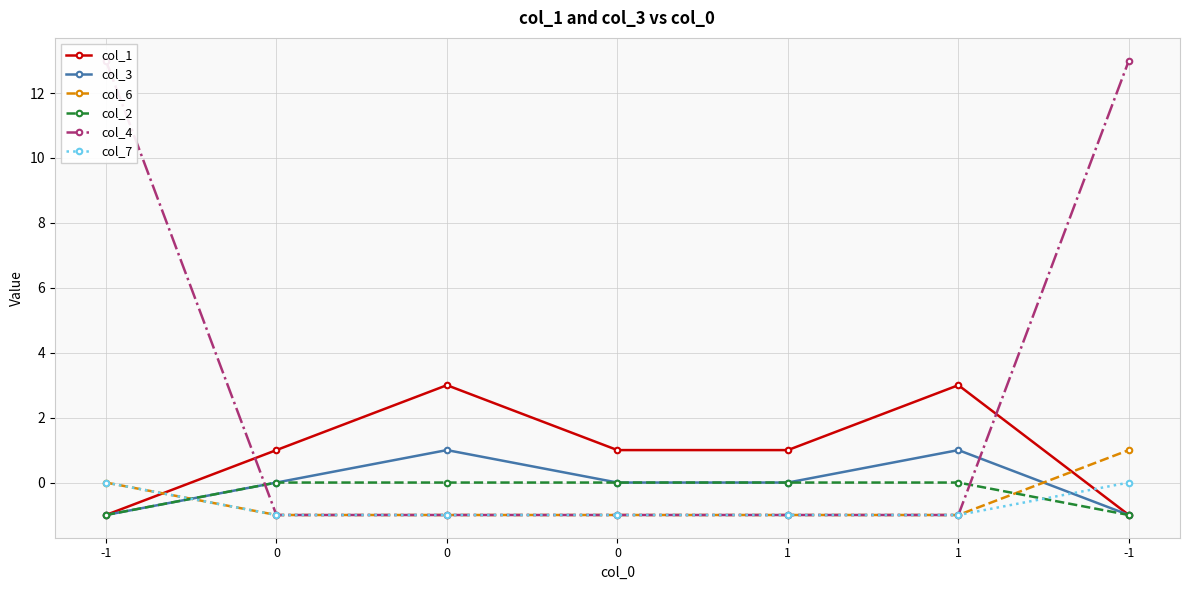

Which category has the highest value across all series?

-1